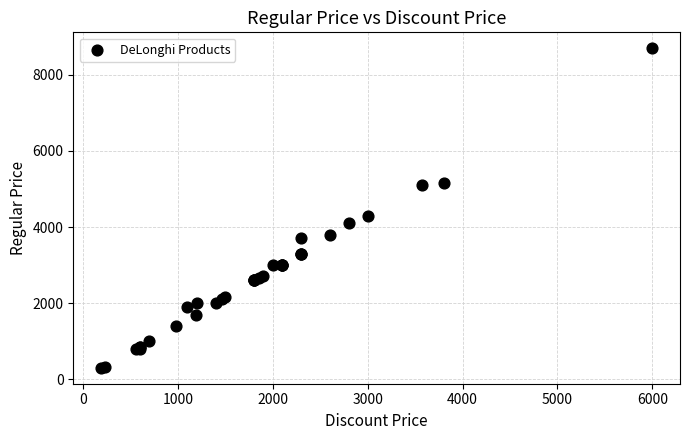

What Y value in the scatter plot is closest to 4499?

4300.0